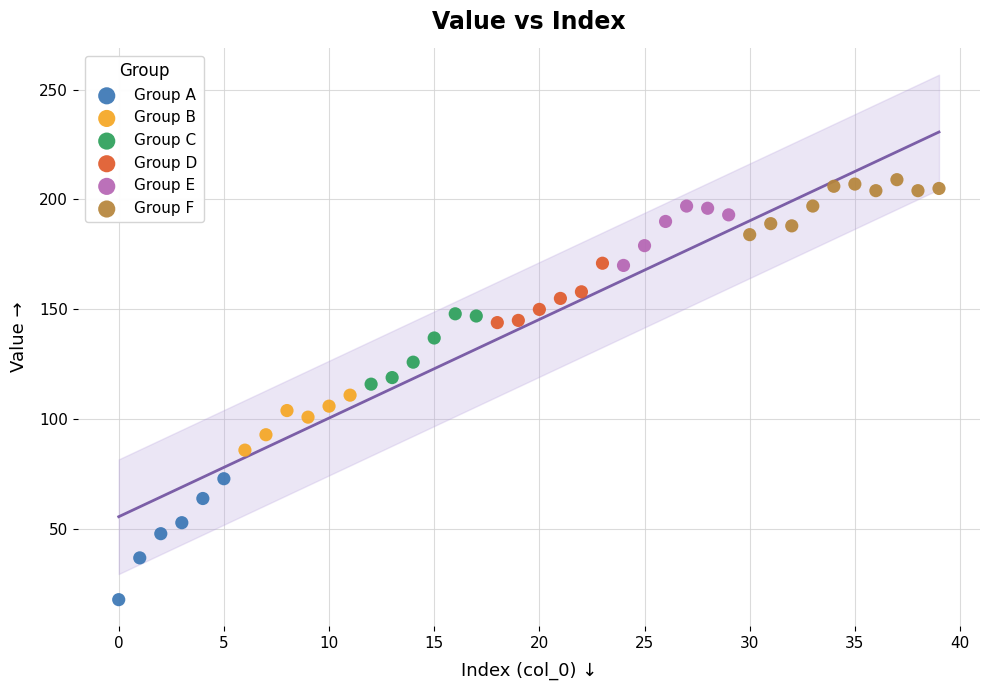

What are all the series names shown in the legend?

Group A, Group B, Group C, Group D, Group E, Group F